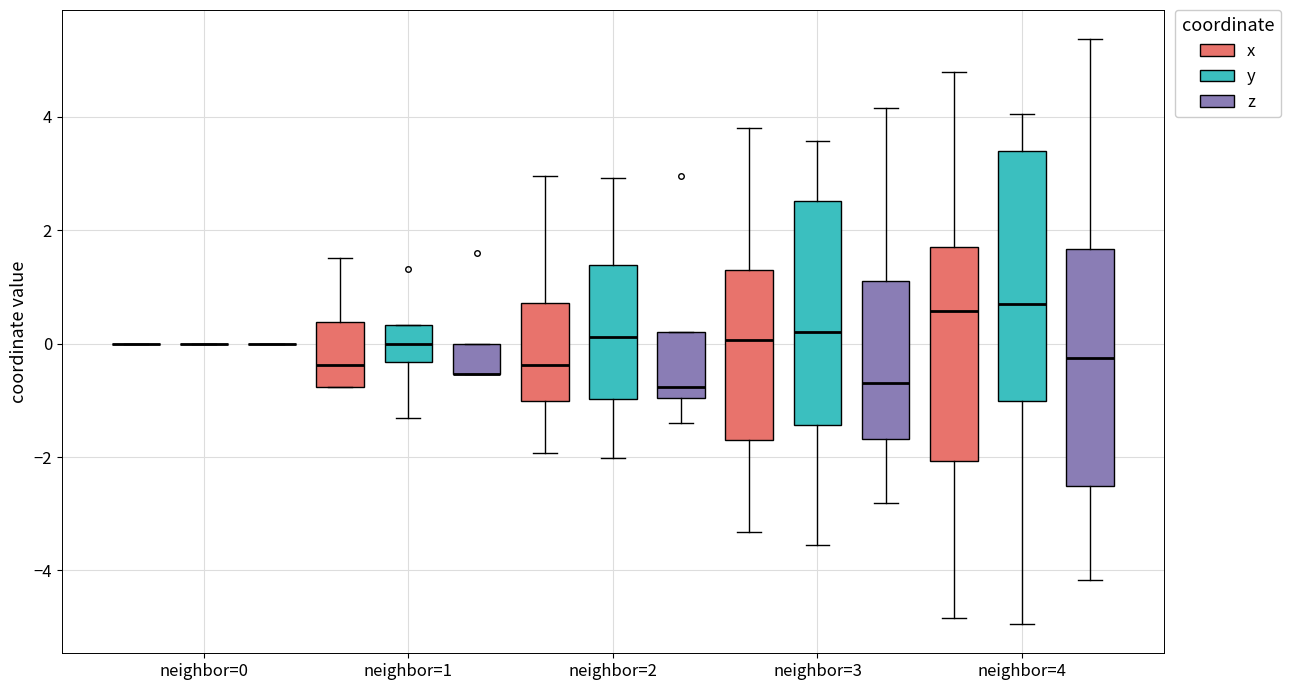

Where is the lower edge of the box for neighbor=1 (y) on the y-axis? The values are not printed on the chart, so give them approximately, as read against the axis.

-0.4